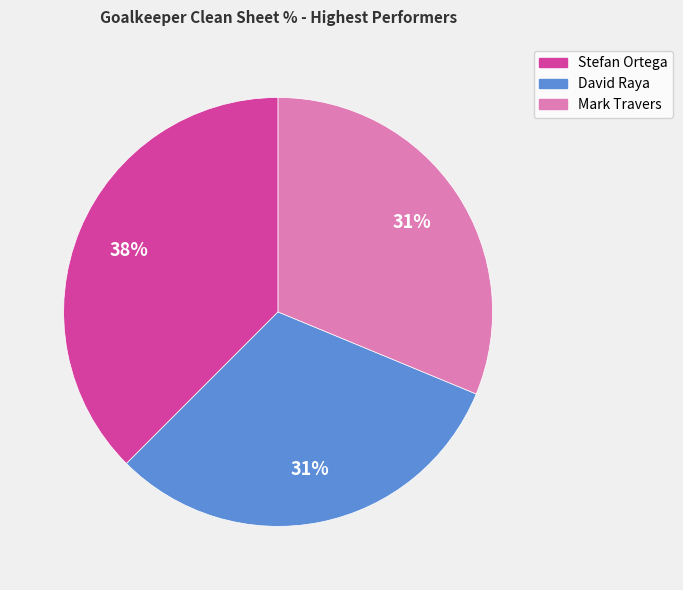

To the nearest percent, what is the average slice percentage?

33%